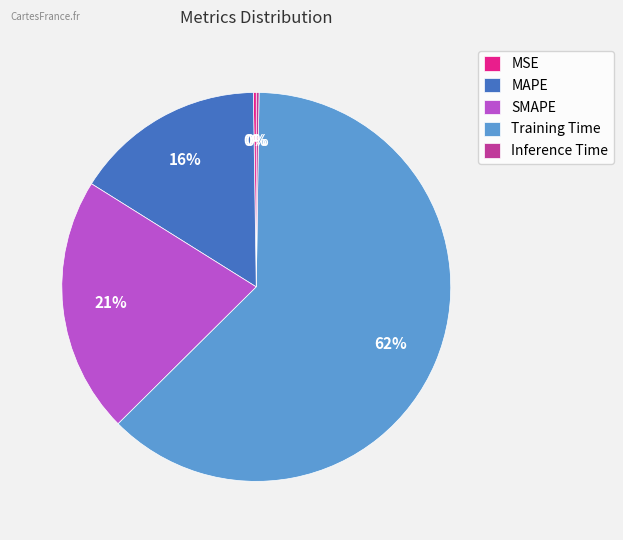

Is there any slice that represents more than half of the pie?

Yes